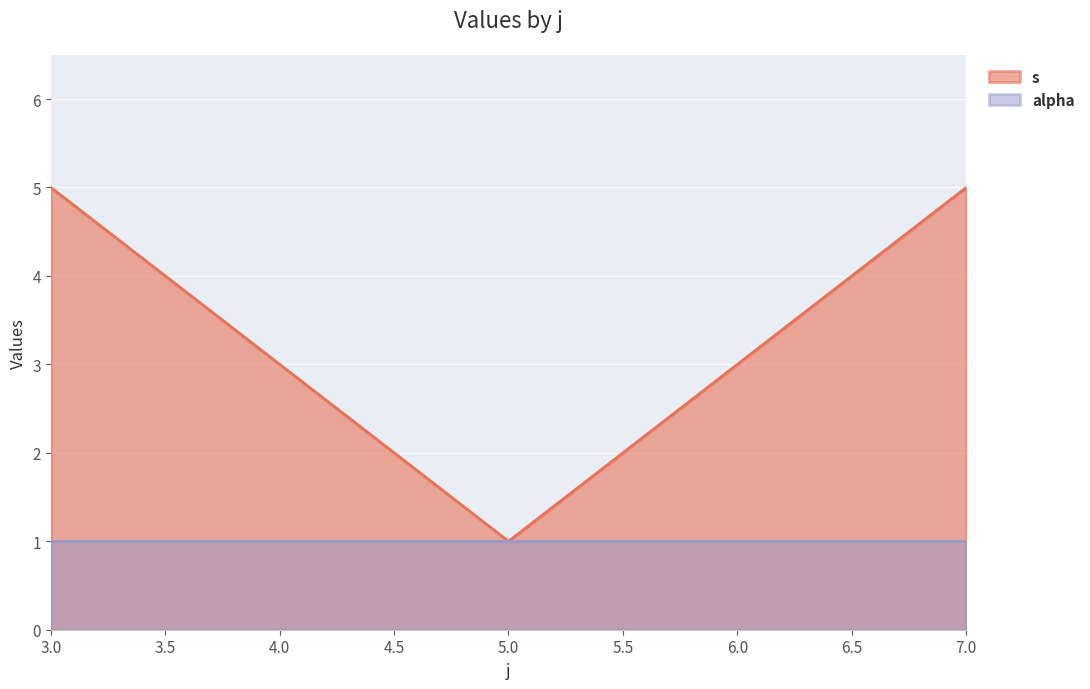

How many data points does each series have?

3